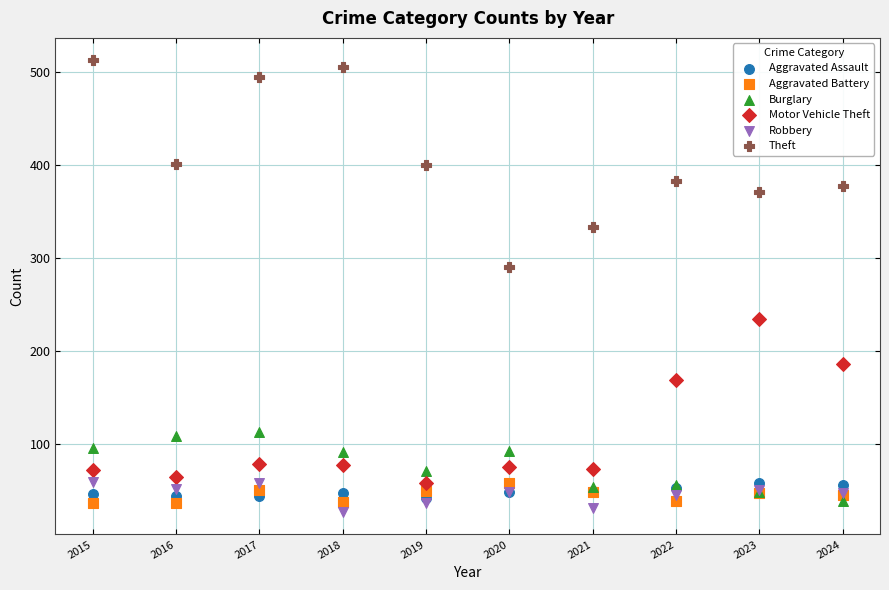

Across all series, what Y value is closest to 269?

290